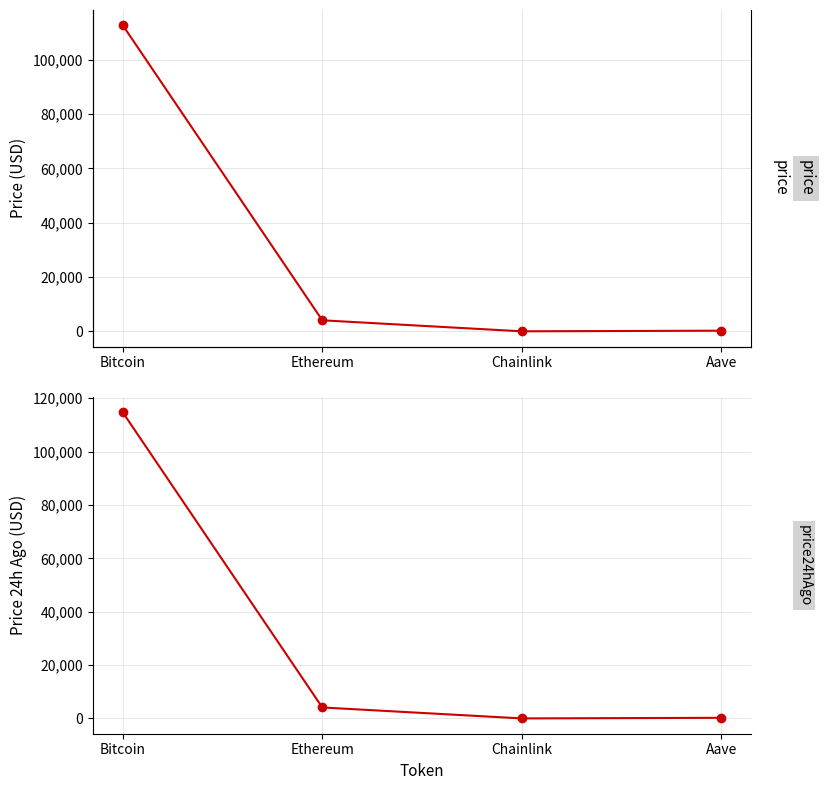

What is the difference between the highest and lowest values at Ethereum?

52.3